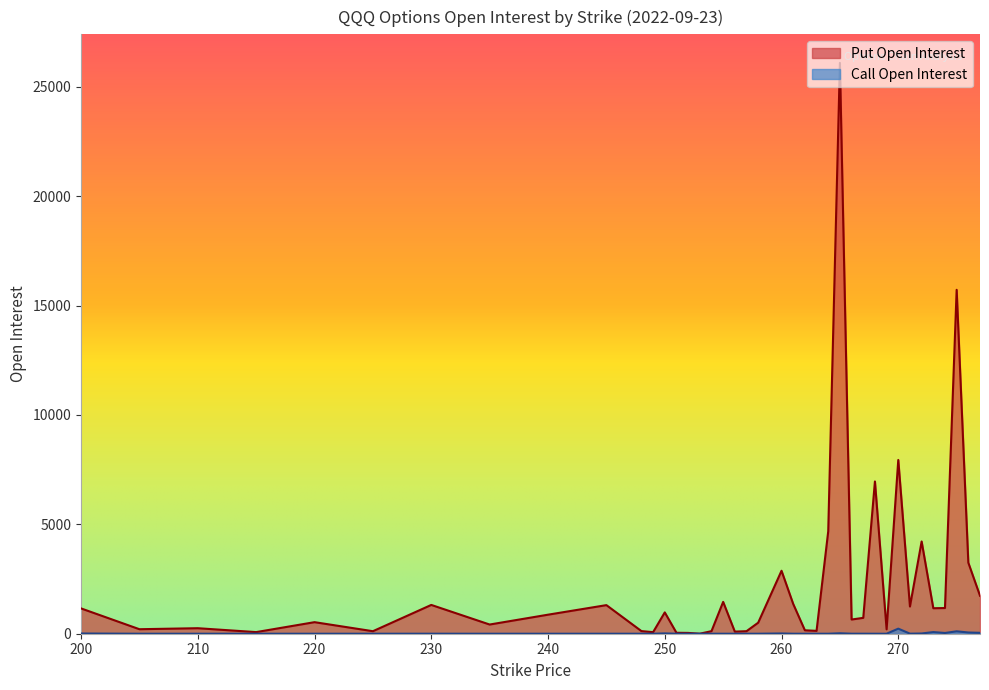

What is the difference between the maximum and minimum values in the open_interest_puts series?

26091